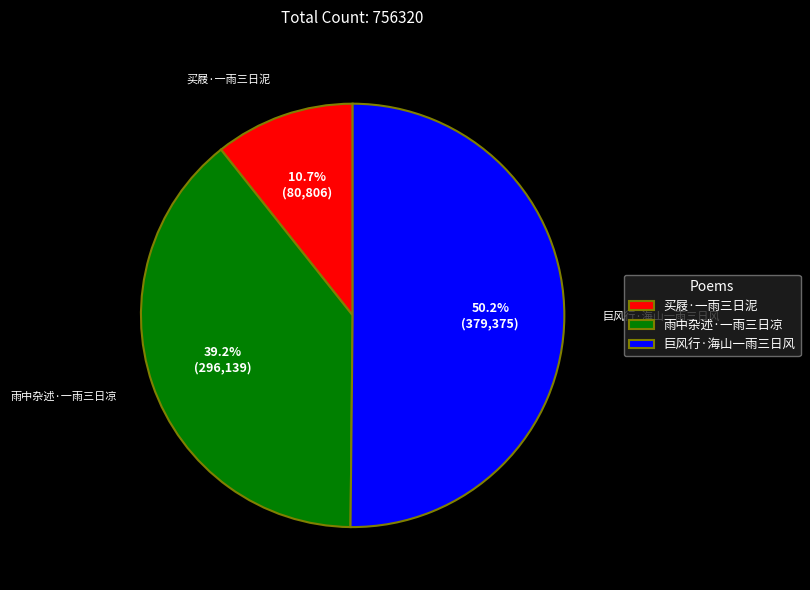

Which category accounts for the majority?

巨风行·海山一雨三日风